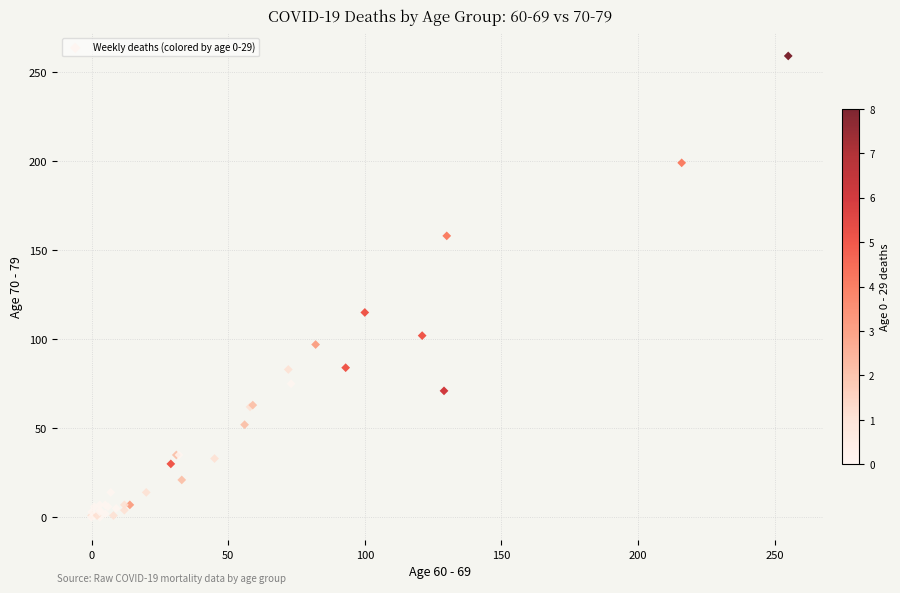

What Y value in the scatter plot is closest to 129?

115